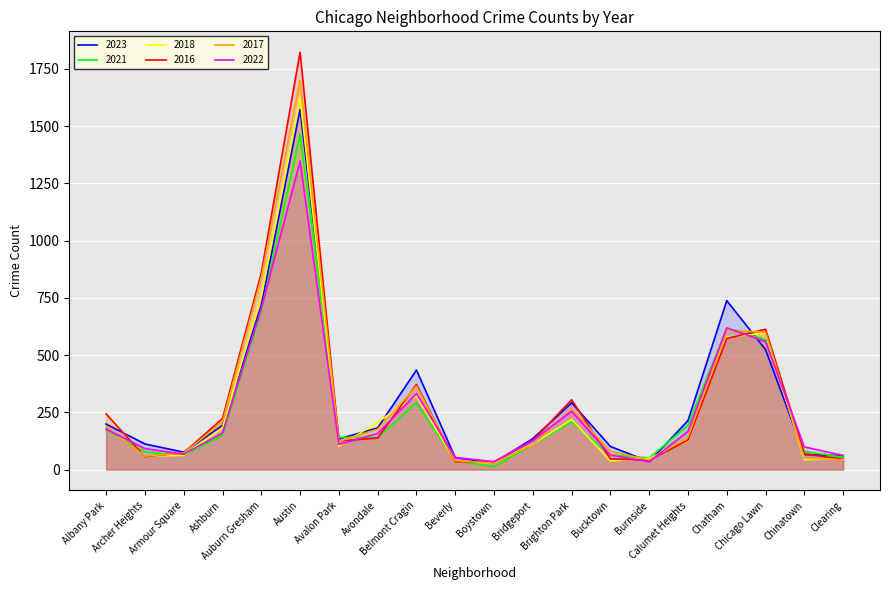

List the labels in order of 2021 value, smallest first.

Boystown, Beverly, Burnside, Clearing, Armour Square, Bucktown, Archer Heights, Chinatown, Bridgeport, Avondale, Avalon Park, Ashburn, Albany Park, Calumet Heights, Brighton Park, Belmont Cragin, Chicago Lawn, Chatham, Auburn Gresham, Austin